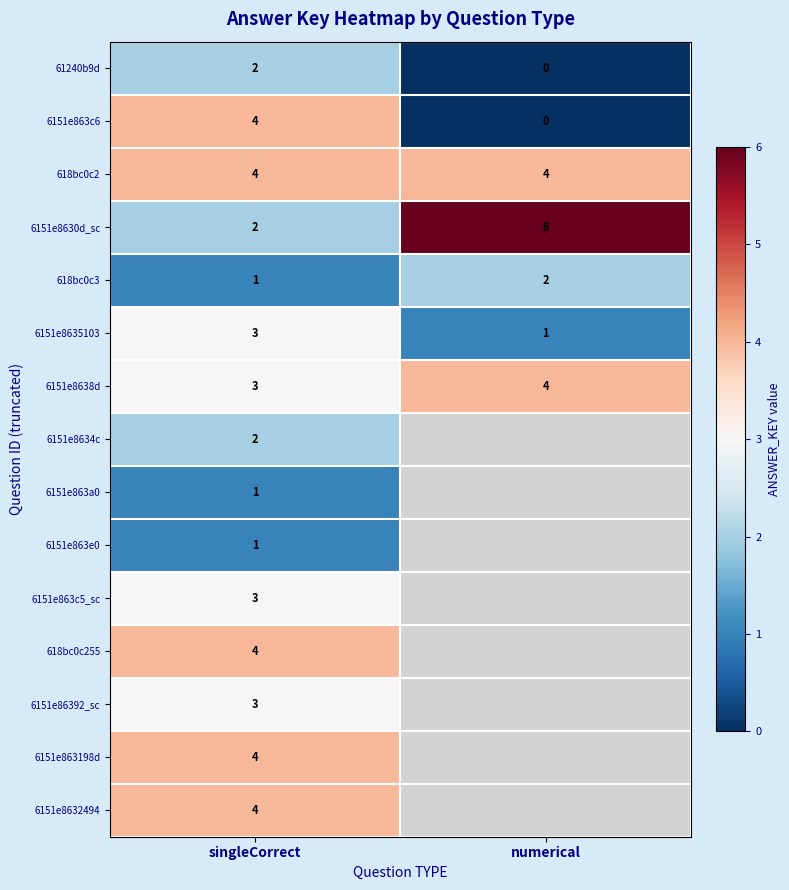

What is the spread (max minus min) of values at singleCorrect?

3